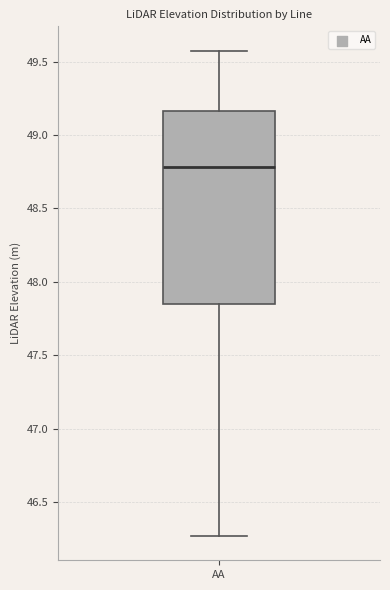

Transcribe this box plot: give where the median line is, the range the box spans, and where the two whiskers end, as read against the y-axis. The values are not printed on the chart, so give them approximately, as read against the axis.

median 48.80, box 47.85 to 49.15, whiskers 46.25 to 49.55